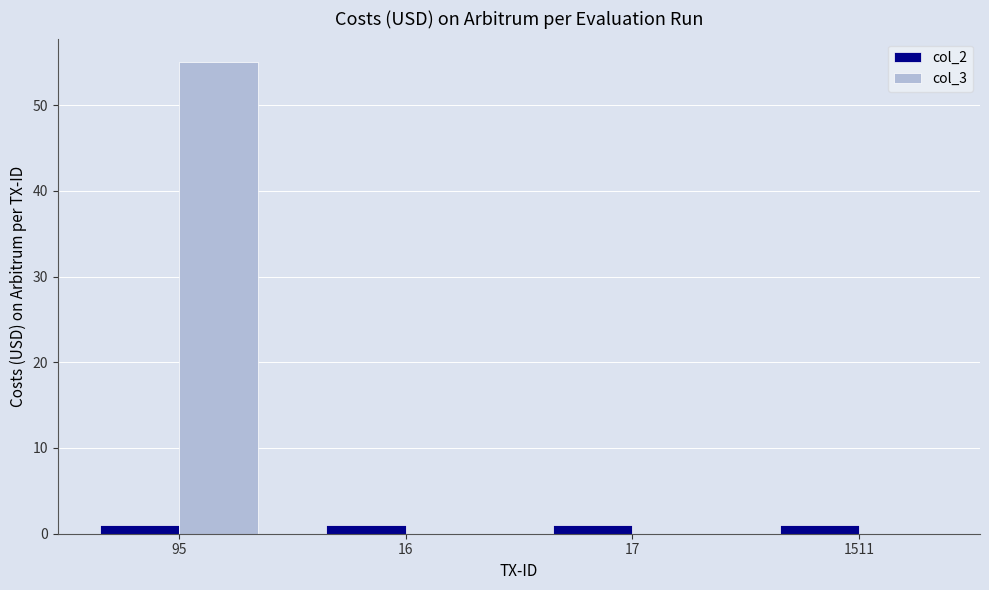

At which label does col_3 reach its peak?

95